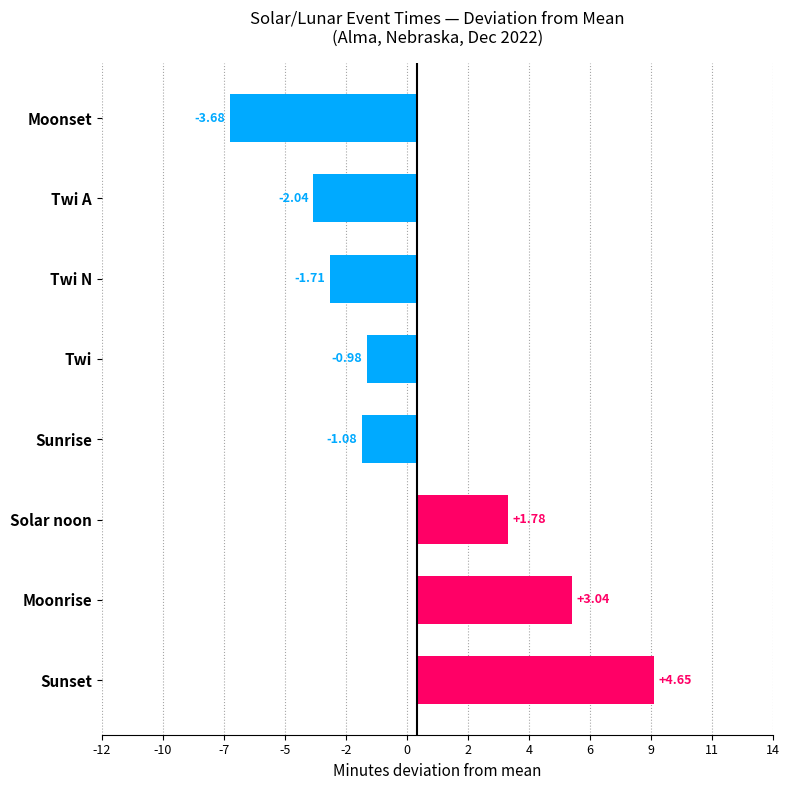

Are the bars horizontal?

Yes